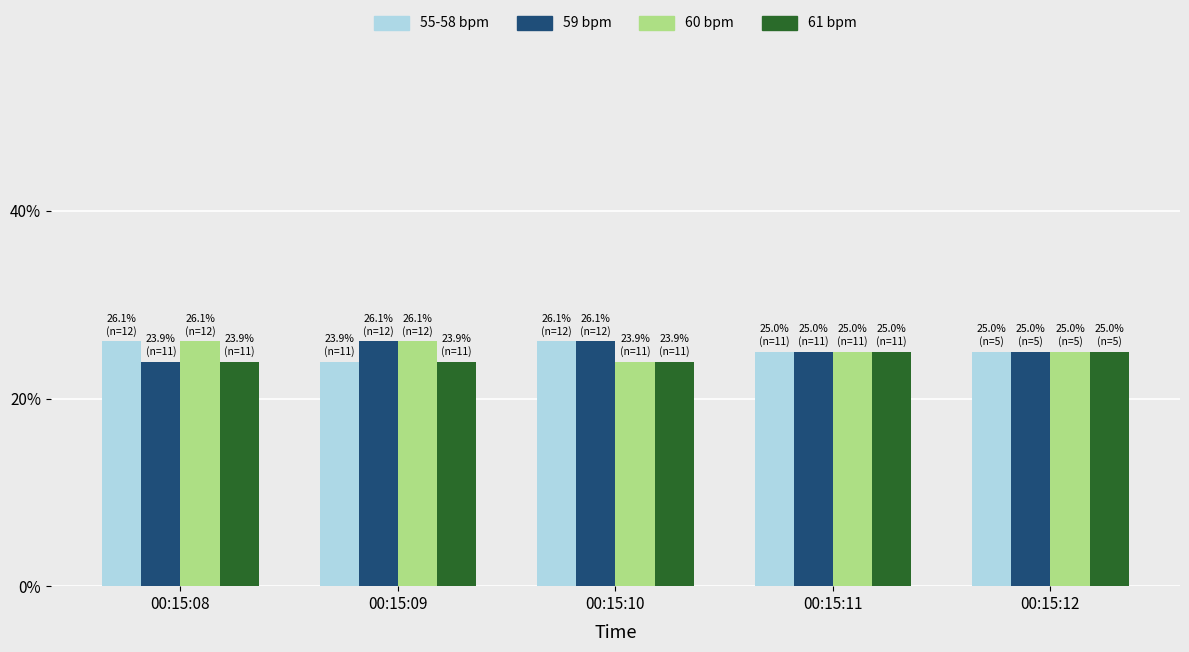

Is it true that 60 bpm equals 9.1 at 00:15:09?

False